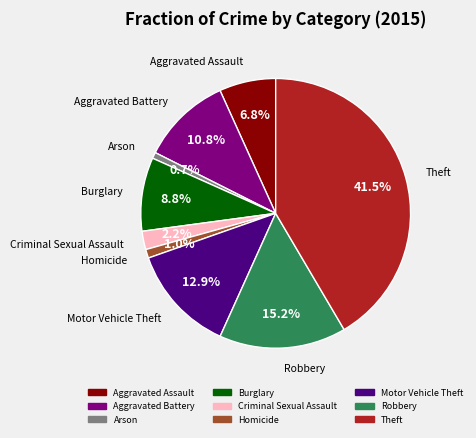

Does any single category account for the majority?

No